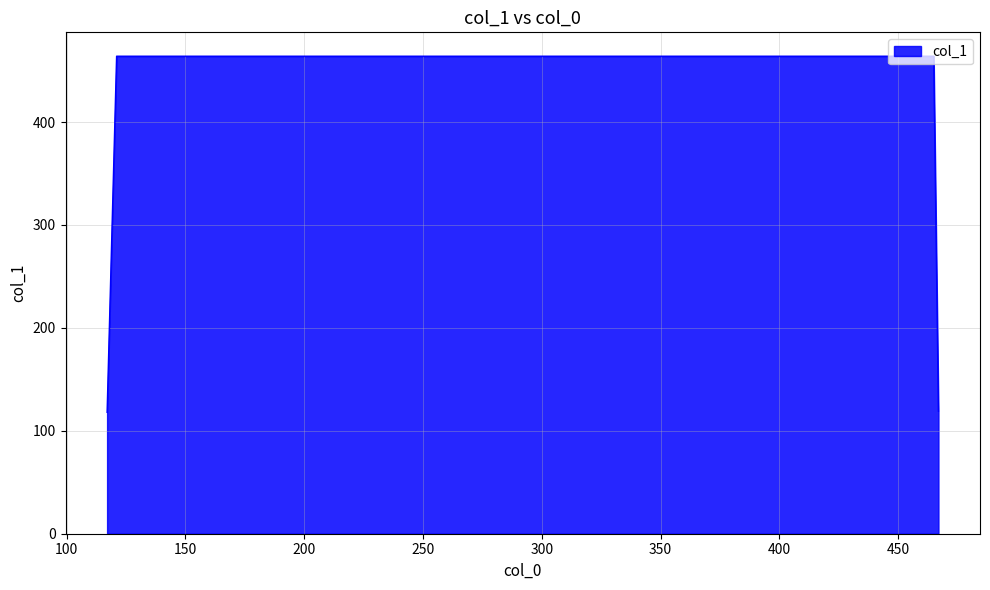

What is the minimum value shown in the chart?

118